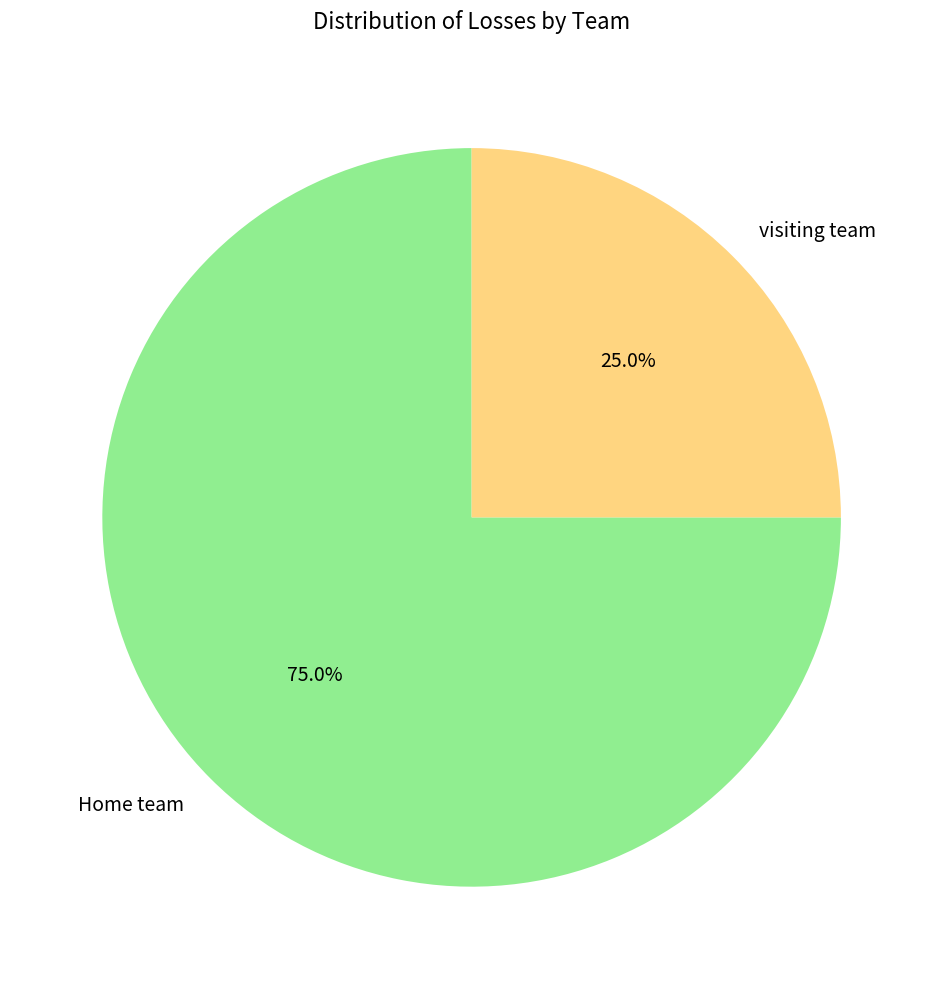

Count the number of slices in the pie.

2